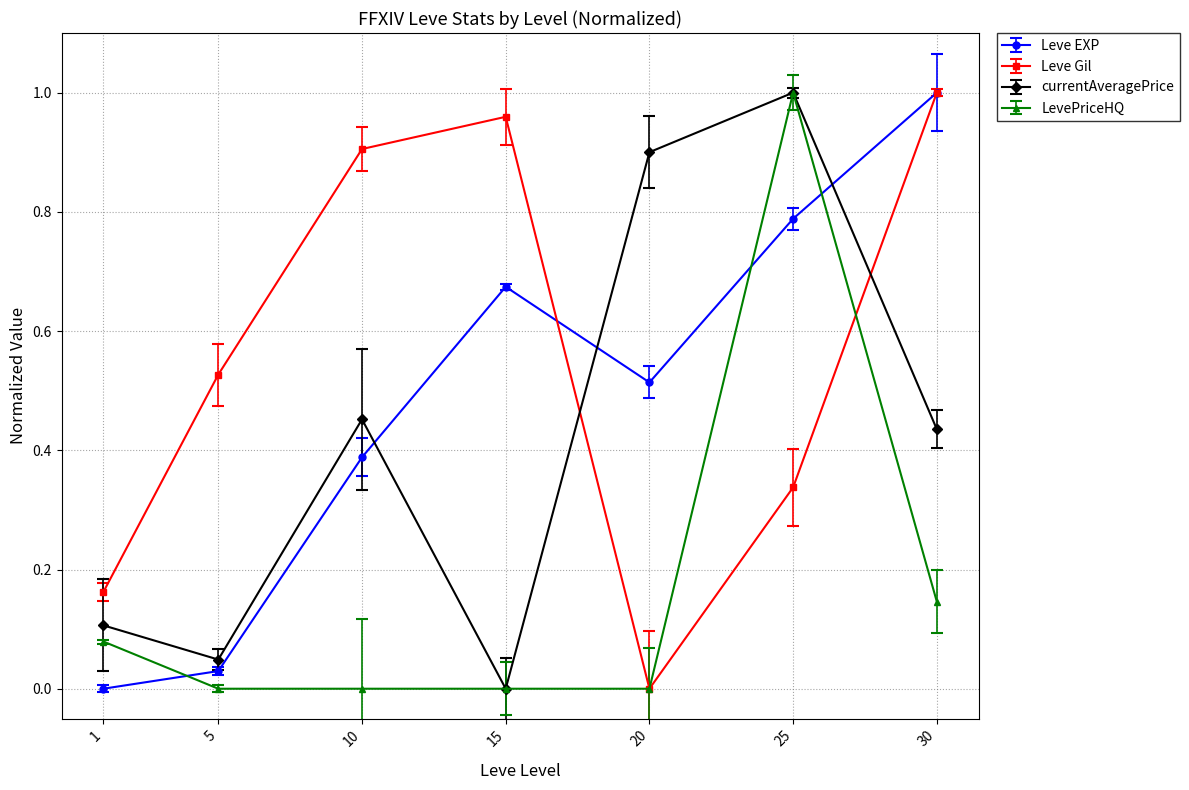

The Leve EXP series shows 0.3 at 15. True or false?

False